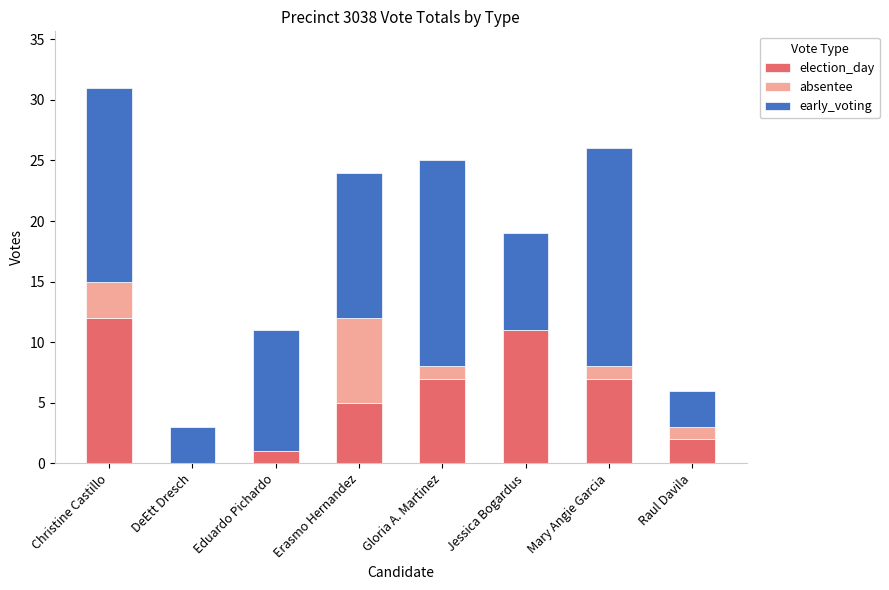

Is it true that election_day equals 6 at Jessica Bogardus?

False